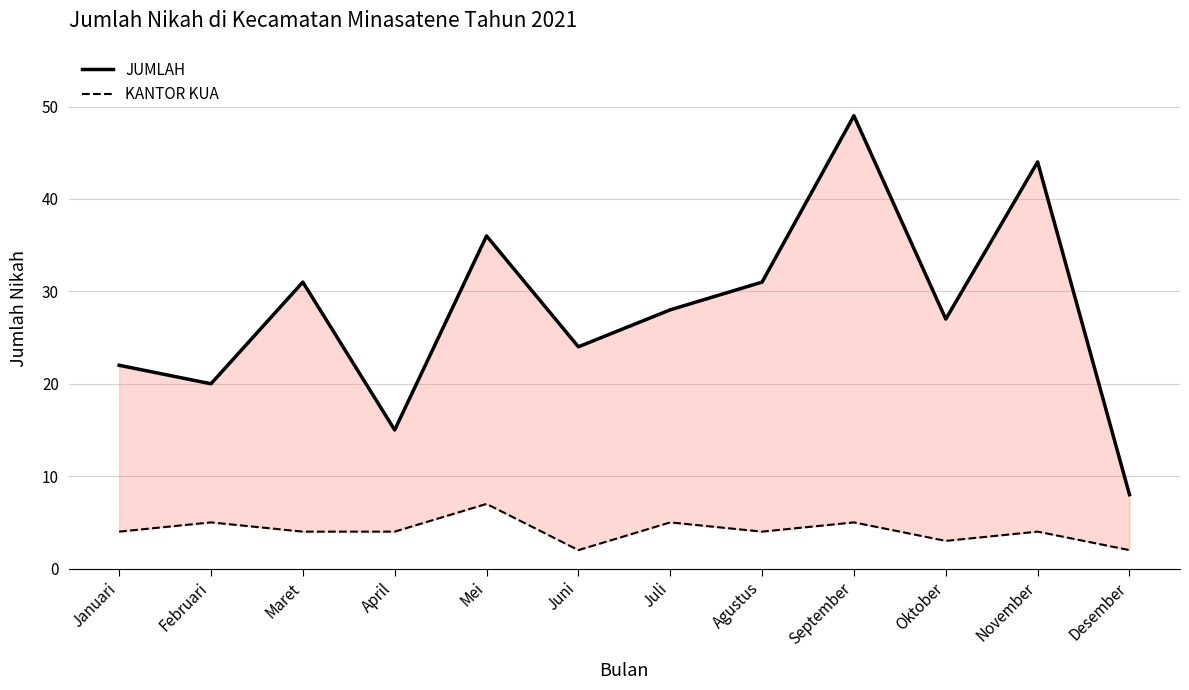

Which series has the largest total across all categories?

JUMLAH